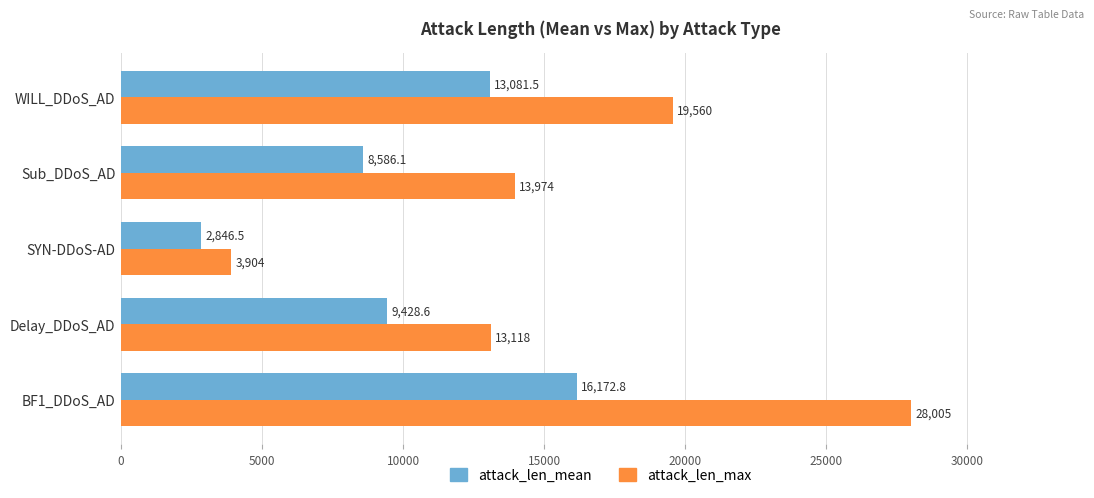

The attack_len_max series shows 48275.6 at BF1_DDoS_AD. True or false?

False